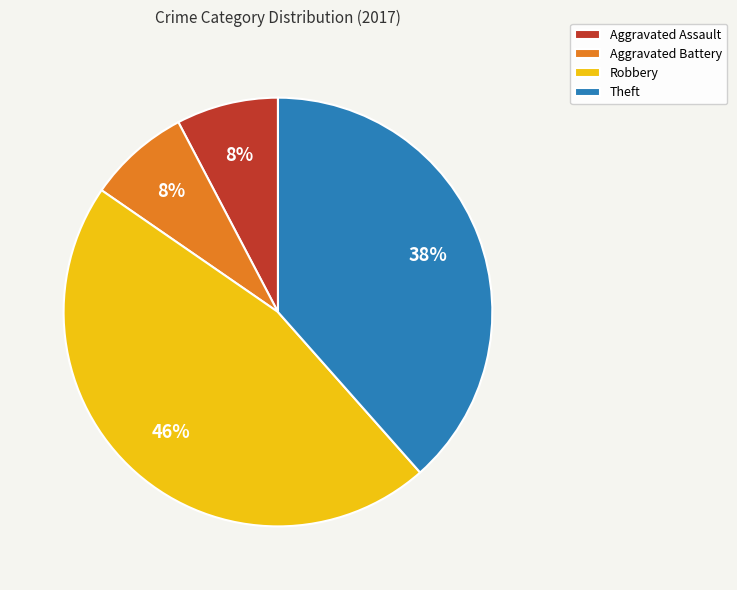

To the nearest percent, what is the combined percentage of Aggravated Assault and Robbery?

54%